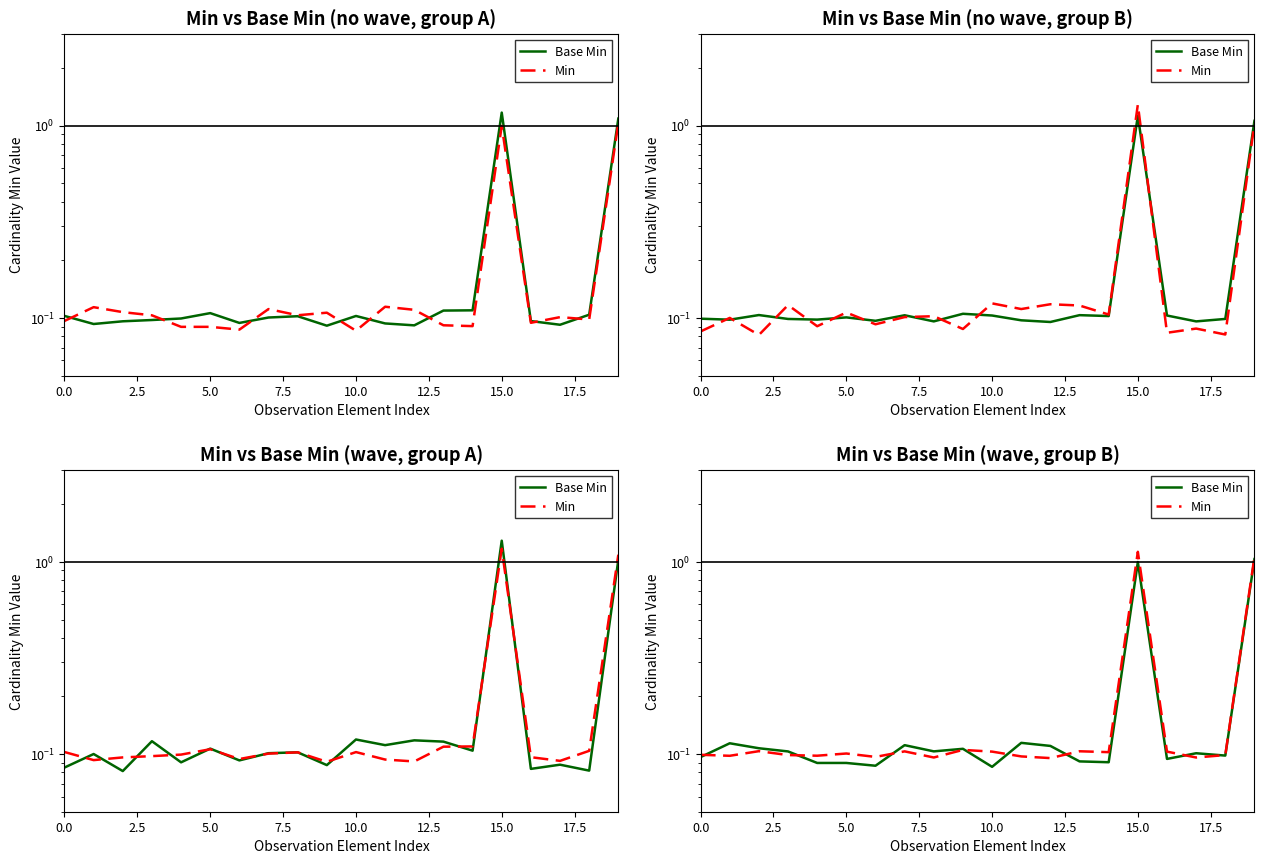

List the series in order of their peak value, lowest first.

Base Min, Min